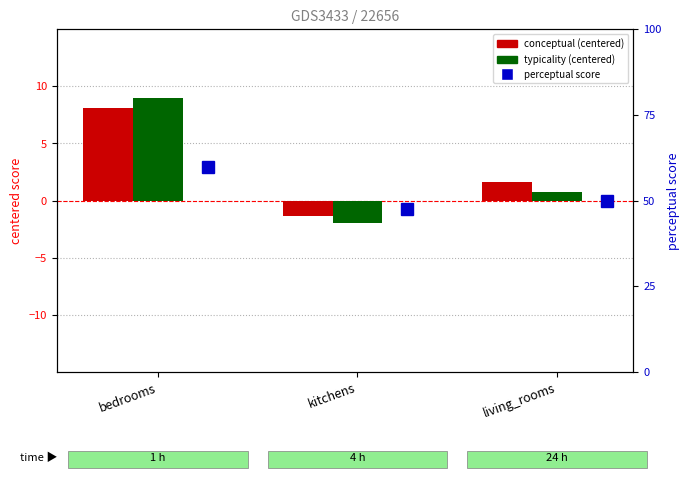

How many values in the conceptual (centered) series are below 1?

1